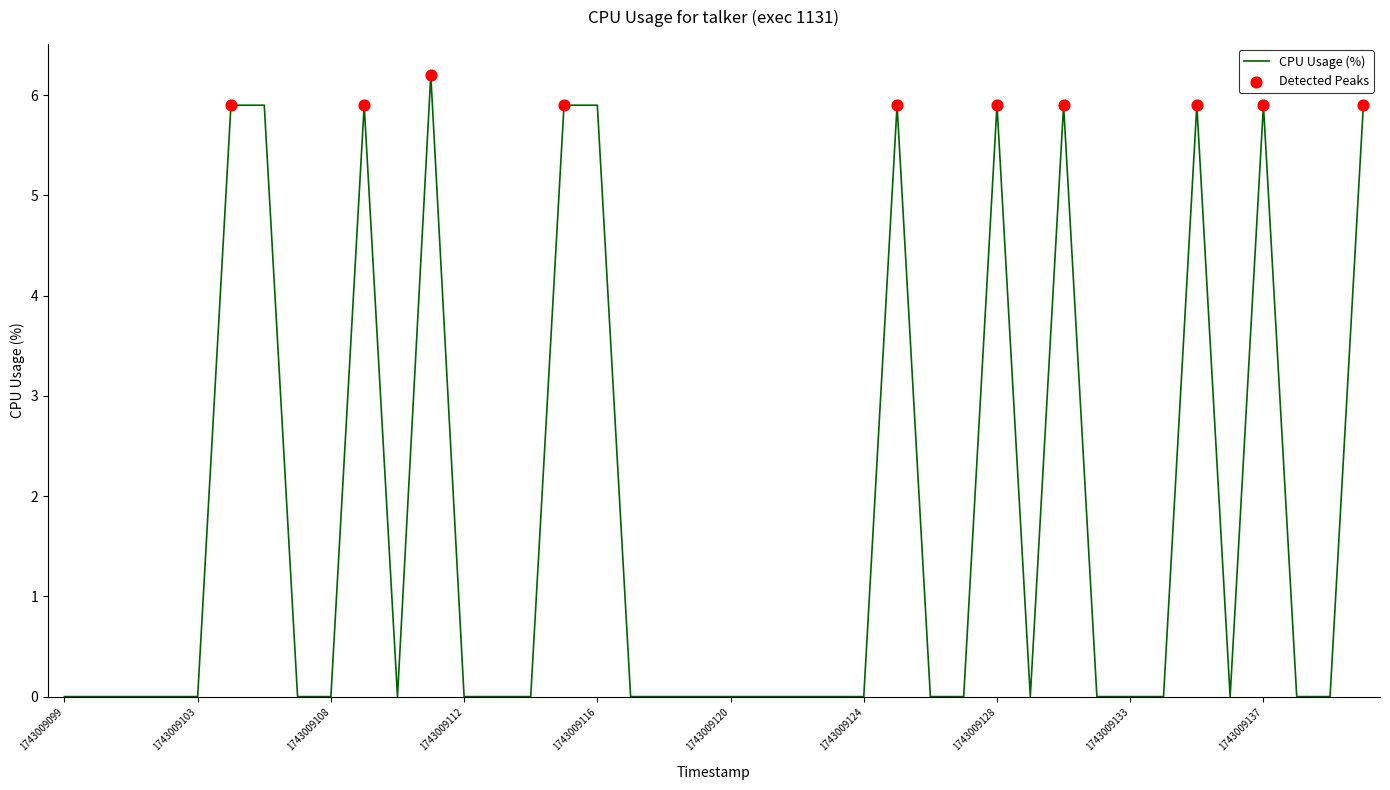

What is the difference between the maximum and minimum values?

6.2